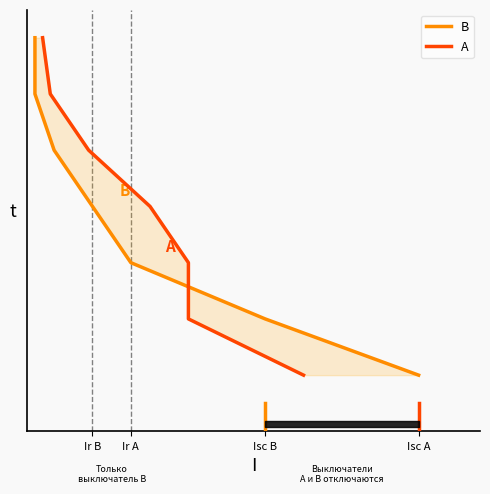

Does the chart display data point markers on the line(s)?

No